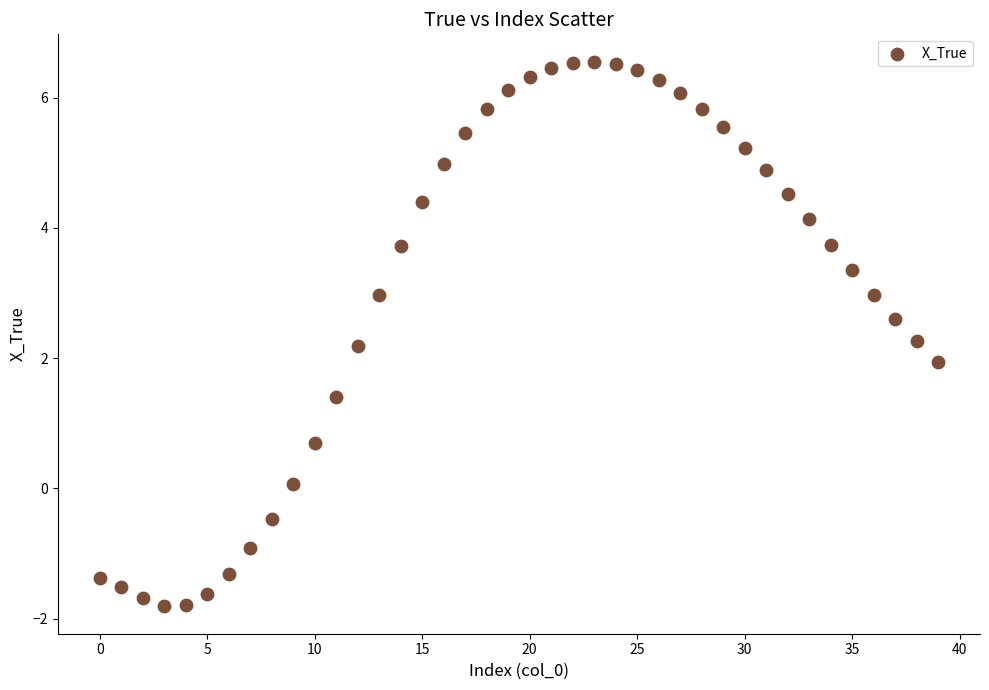

What is the range of Y values (max minus min)?

8.4